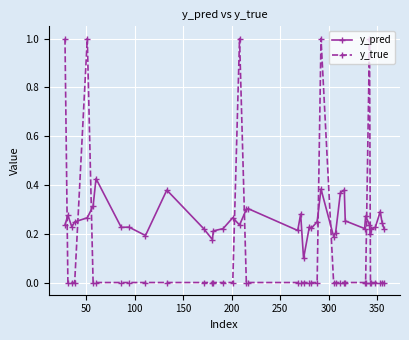

What is the maximum value shown in the chart?

1.0